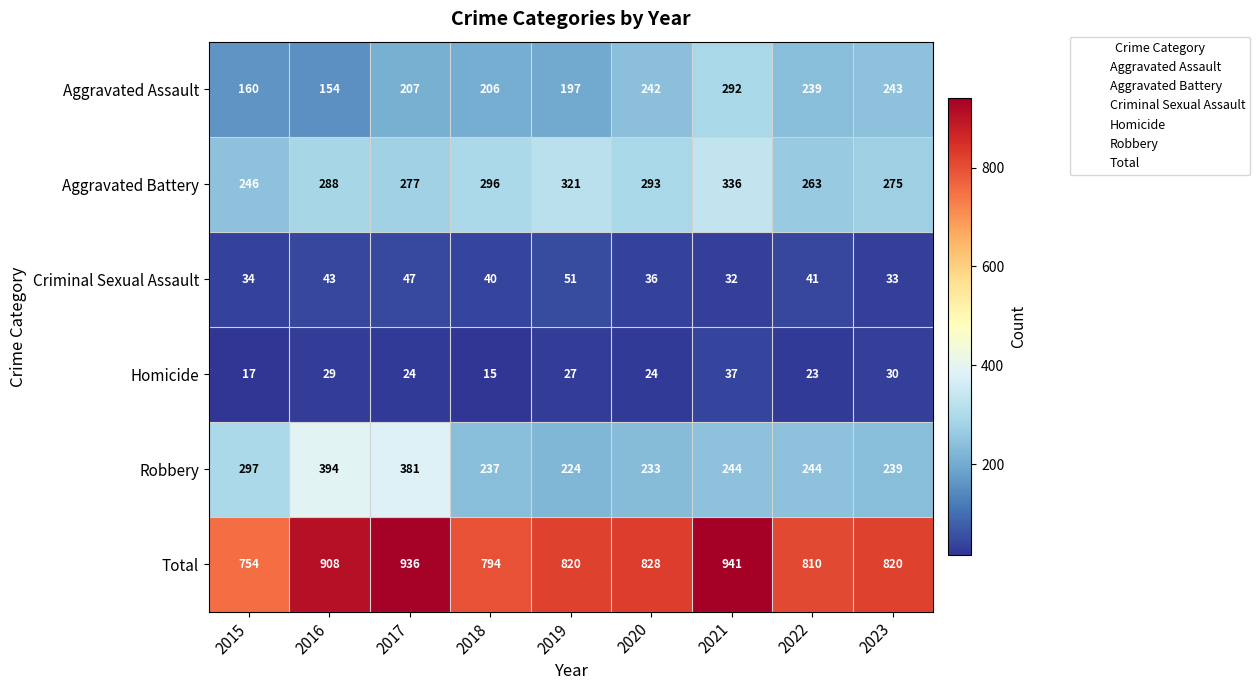

What is the average value of the Criminal Sexual Assault series?

40